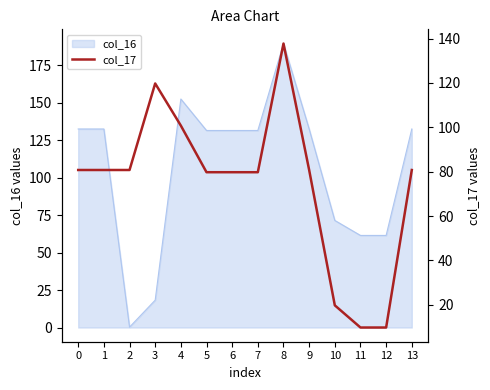

Approximately how many times larger is the value at 1 compared to 11?

8.3